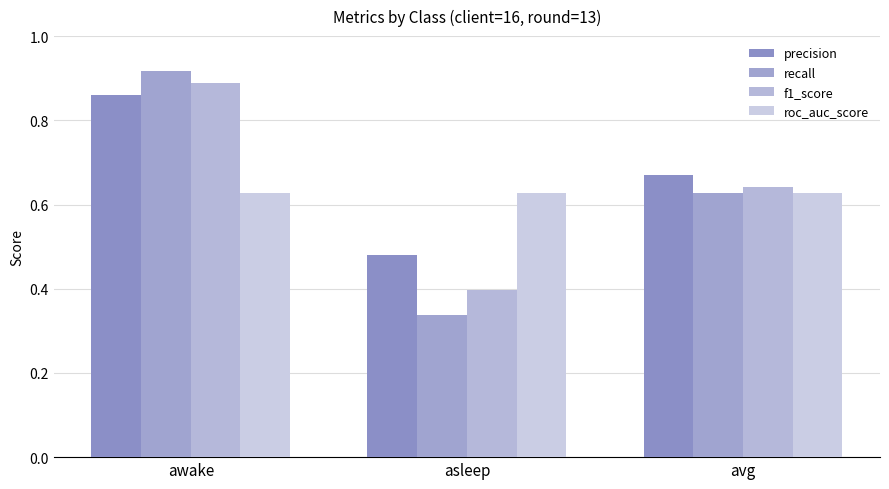

Read the roc_auc_score value at awake.

0.6